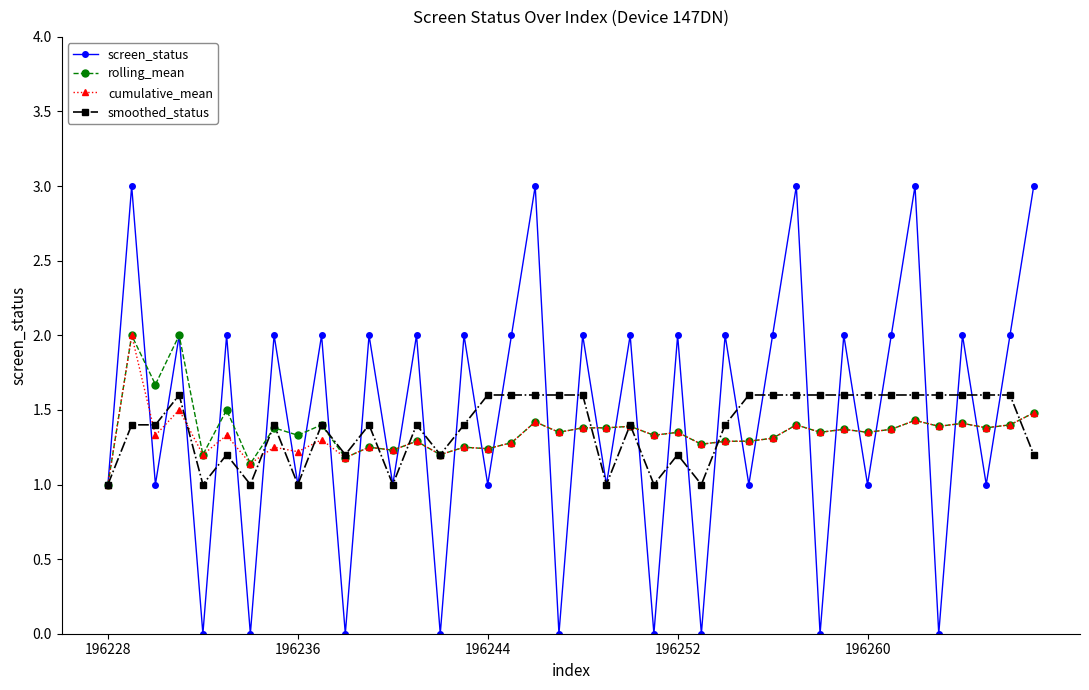

True or false: smoothed_status has more than 0 interior local peaks.

True